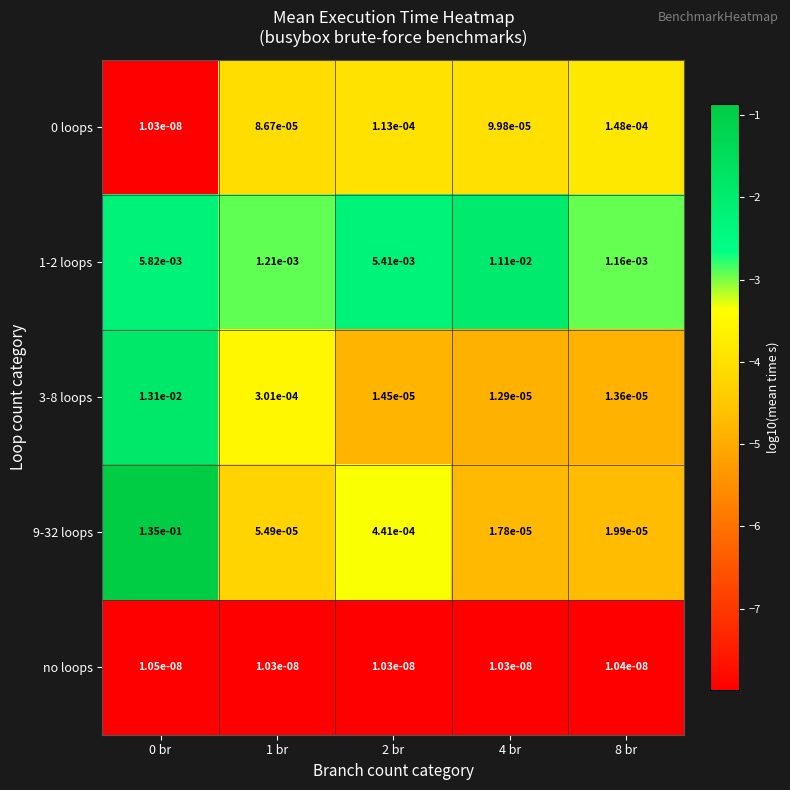

Is the value of 3-8 loops at 4 br greater than the value of 0 loops at 2 br?

No